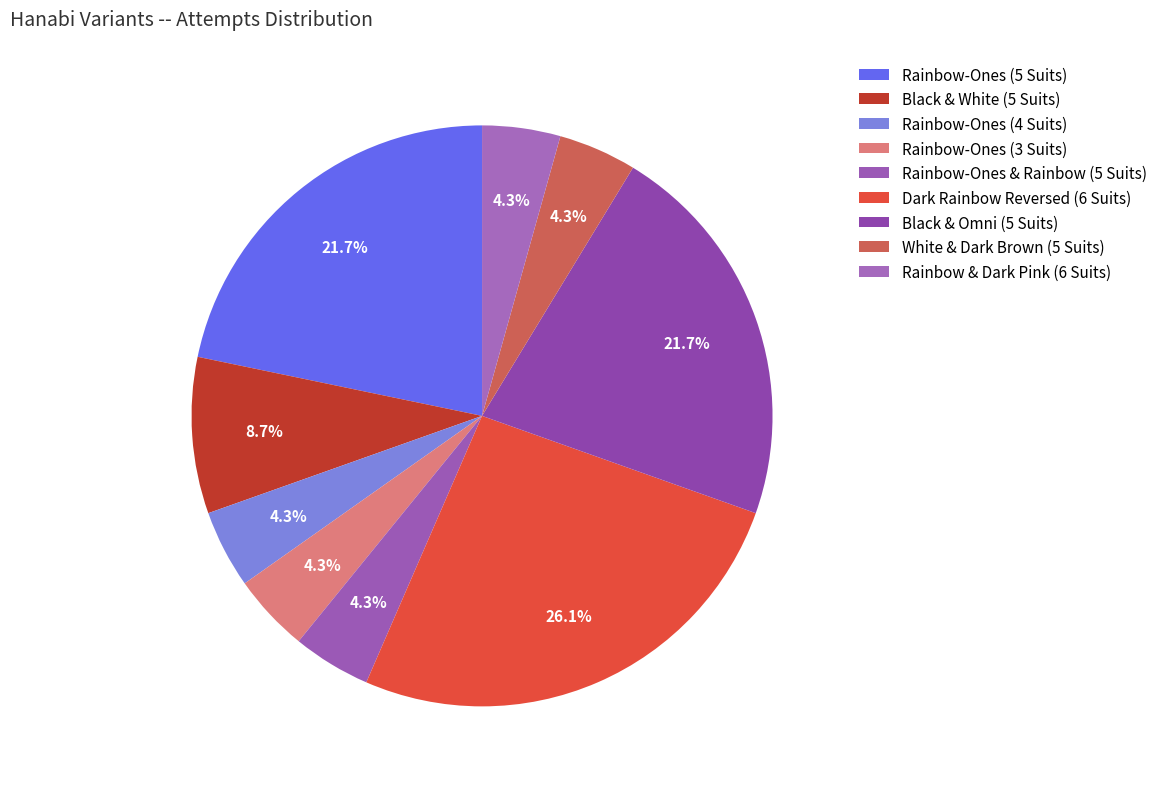

Is the sum of White & Dark Brown (5 Suits) and Black & White (5 Suits) greater than half?

No